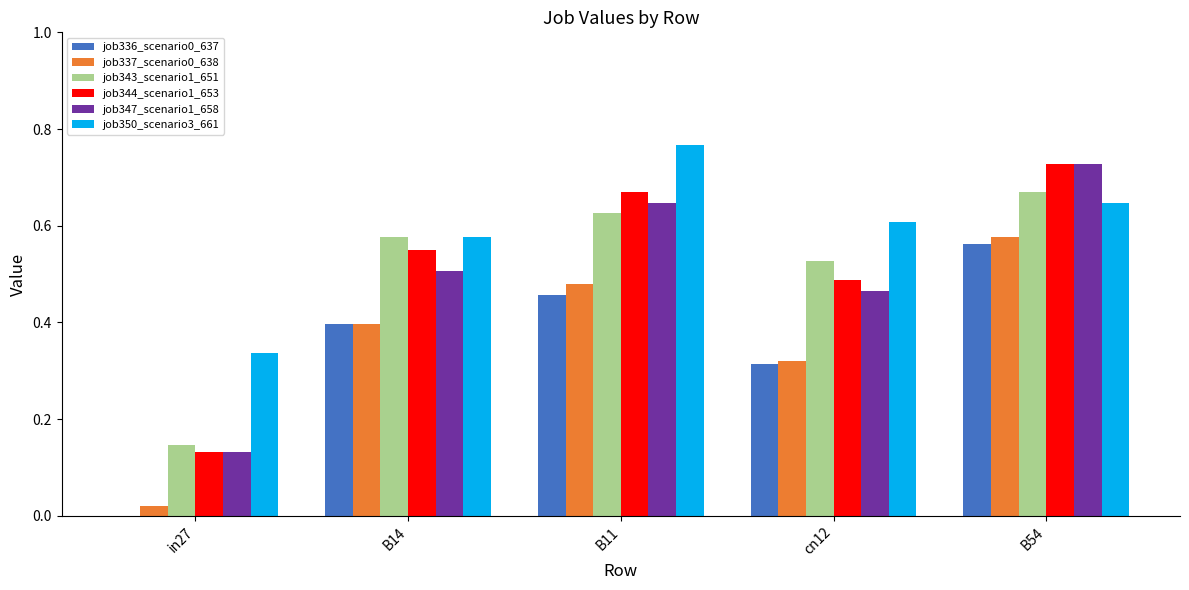

What is the sum of the job344_scenario1_653 values at B11 and B54?

1.4